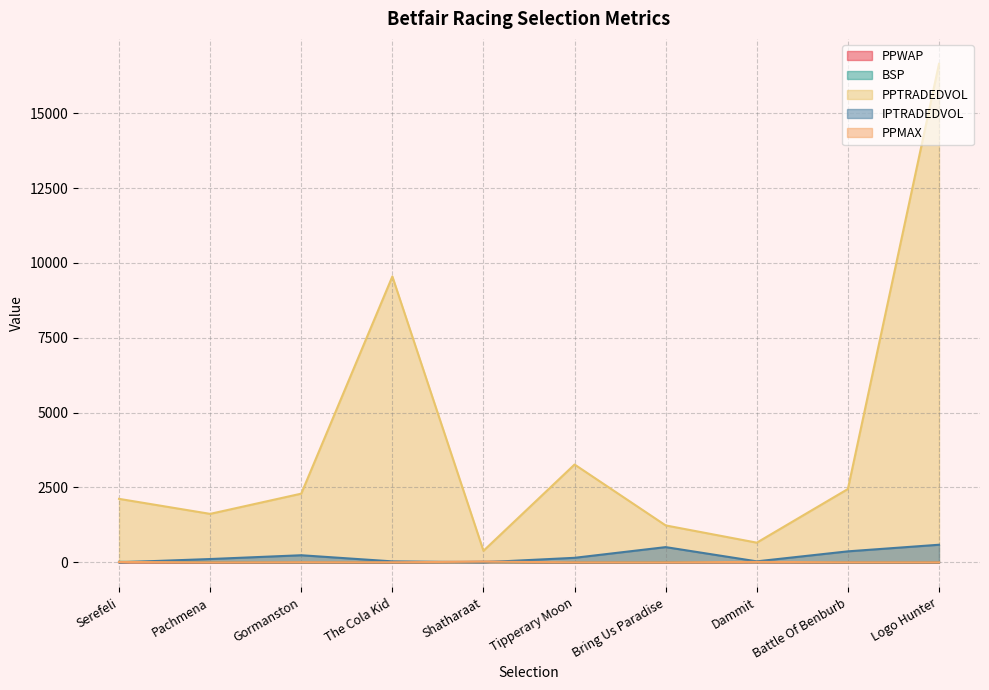

How many lines are shown in the chart?

5